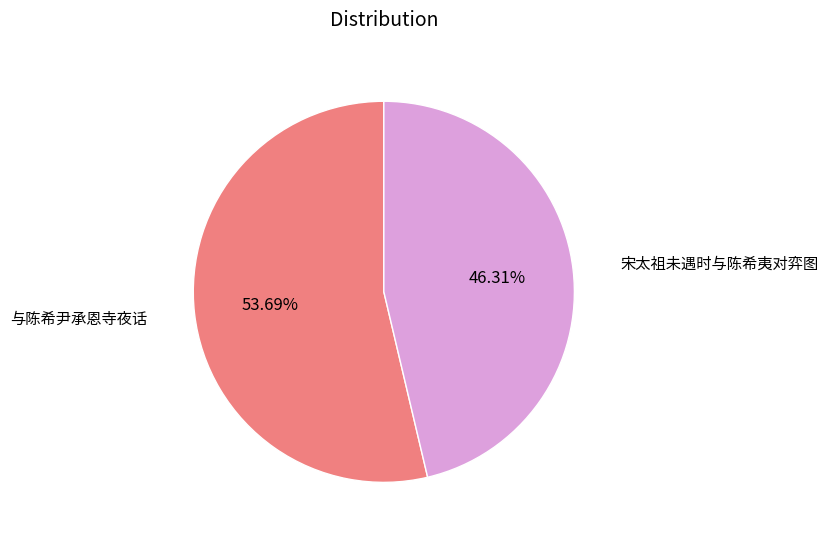

Which category has the smallest portion of the pie?

宋太祖未遇时与陈希夷对弈图